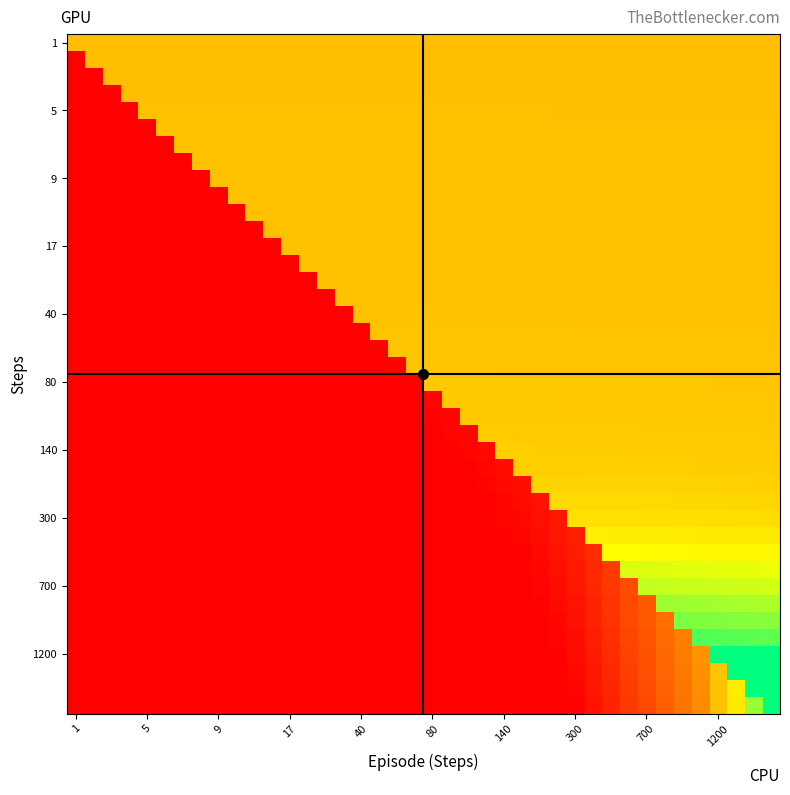

Count the number of data series in this chart.

40